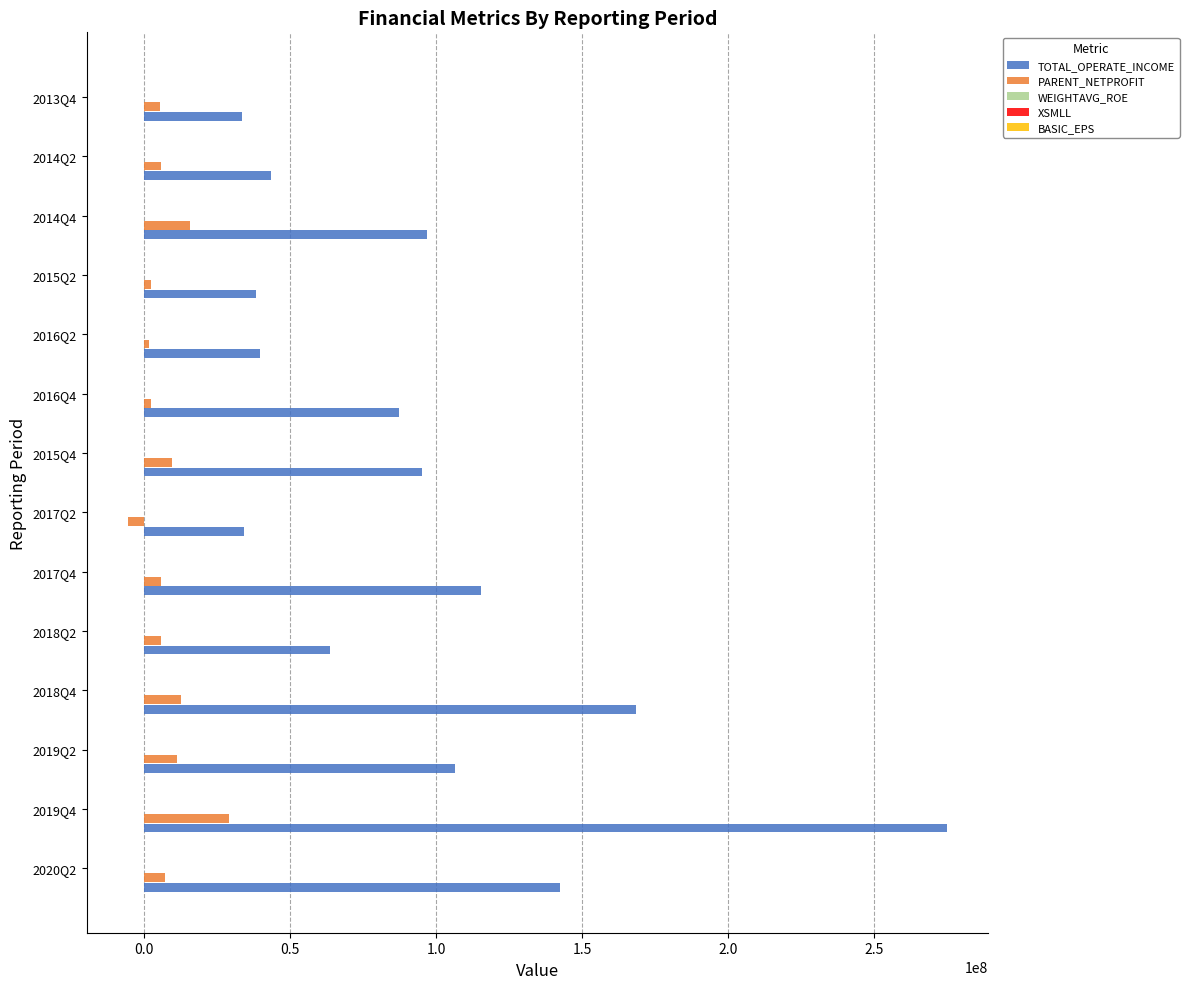

At which category is the sum across all series the highest?

2019Q4